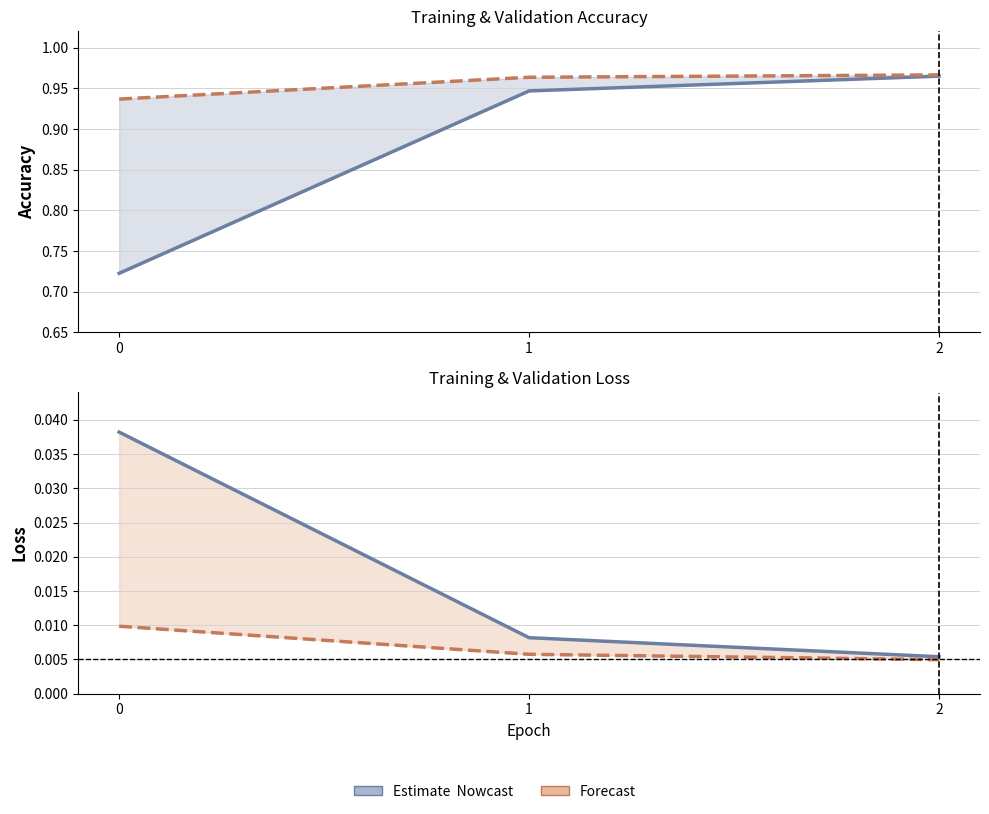

Which series has the largest total across all categories?

val_acc